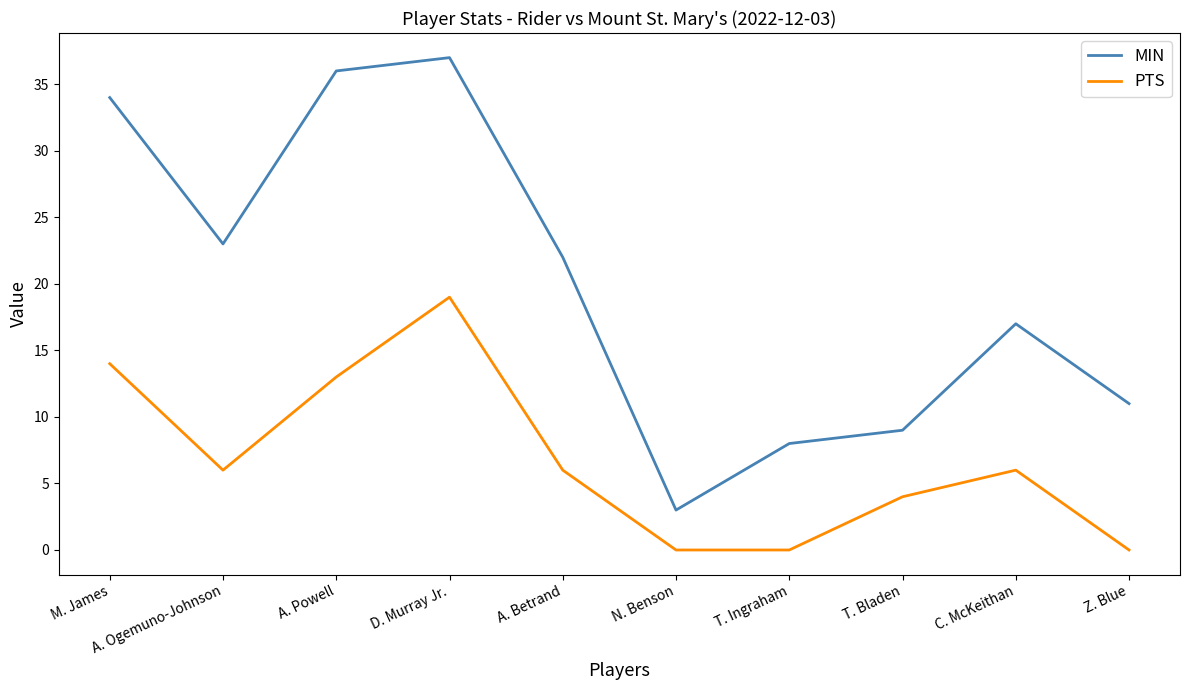

The value of MIN at T. Ingraham is 8. True or false?

True